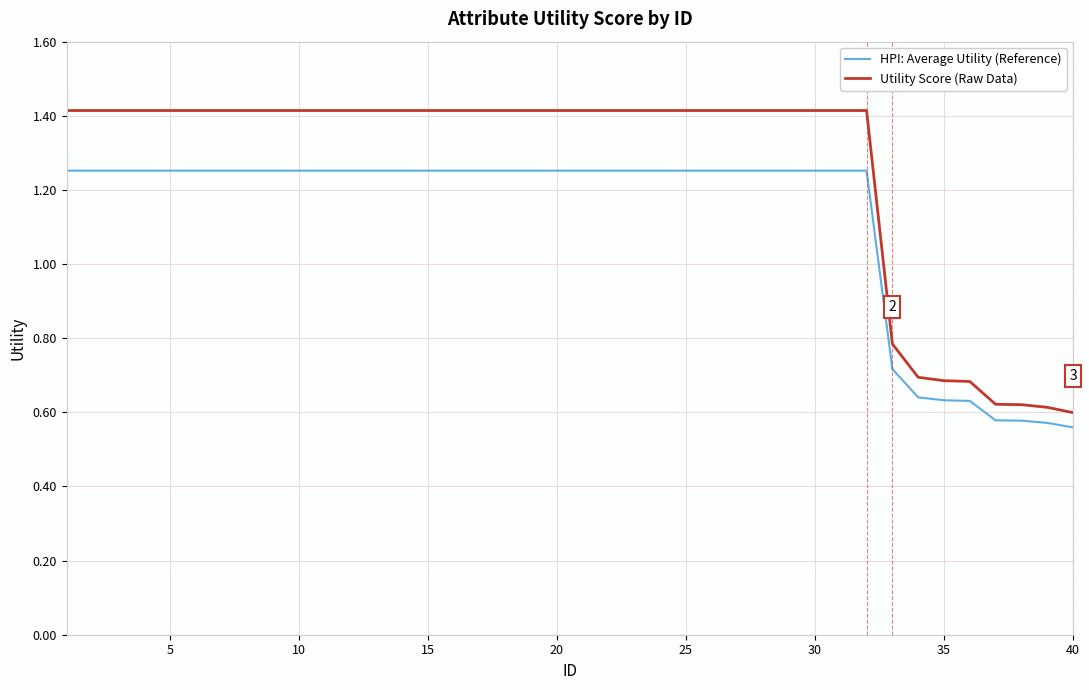

What is the difference between the maximum and minimum values in the Utility Score (Raw Data) series?

0.8